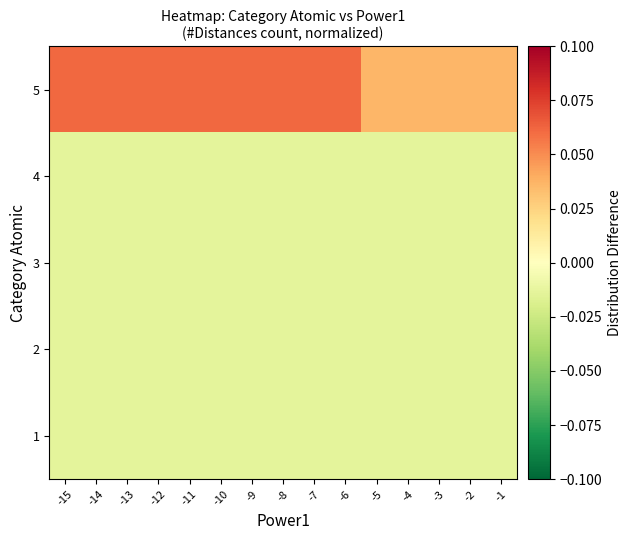

What is the spread (max minus min) of values at -4?

0.1